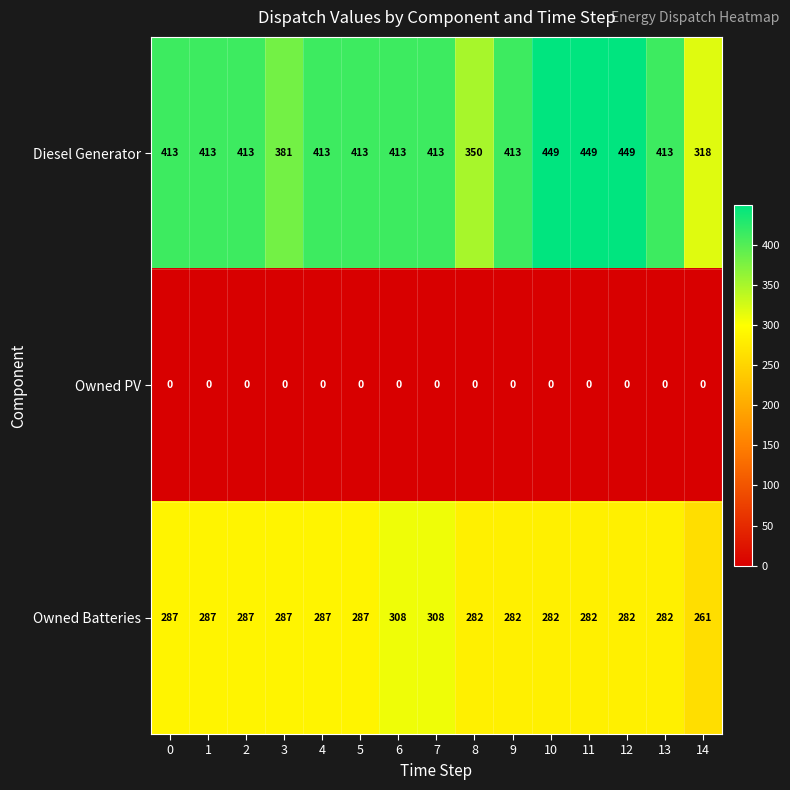

The Owned PV series shows 0 at 9. True or false?

True